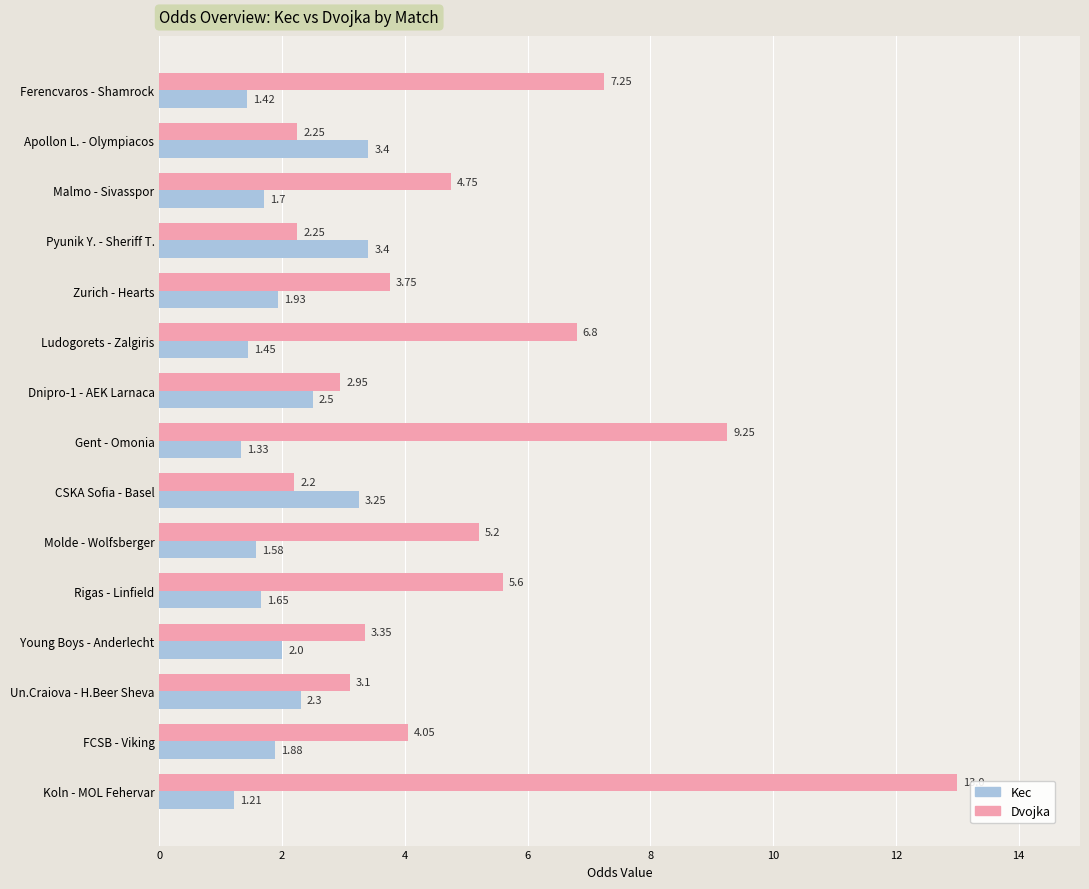

At Ludogorets - Zalgiris, list the series in order from largest to smallest.

Dvojka, Kec